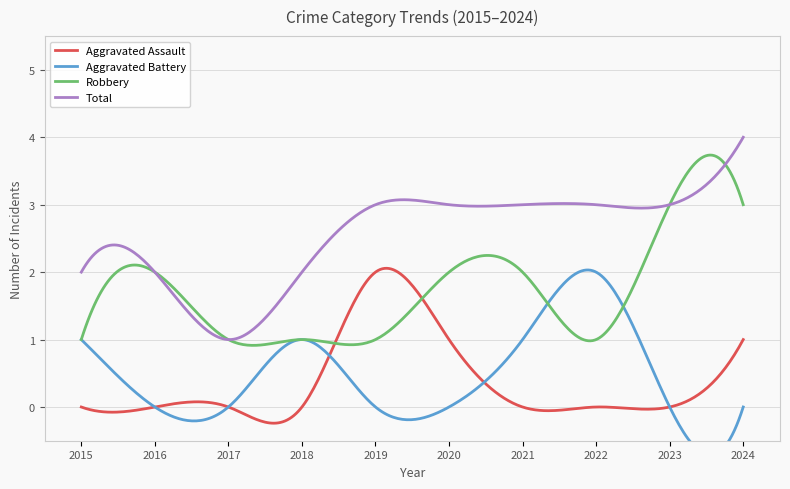

True or false: Robbery and Aggravated Assault intersect in this chart.

True